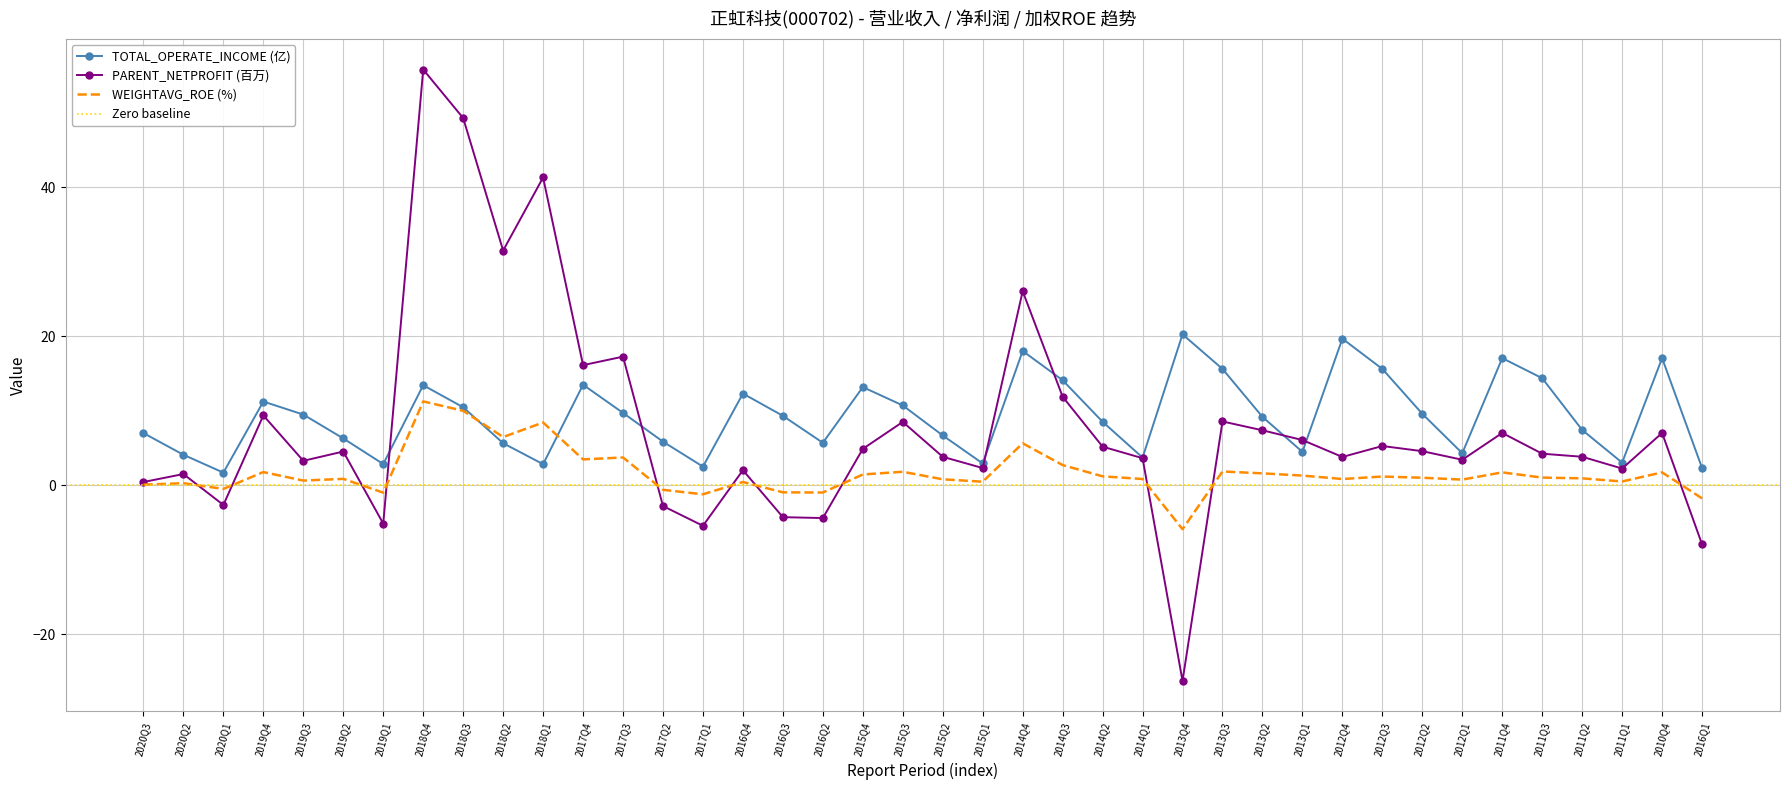

What is the label of the 7th point from the left?

2019Q1